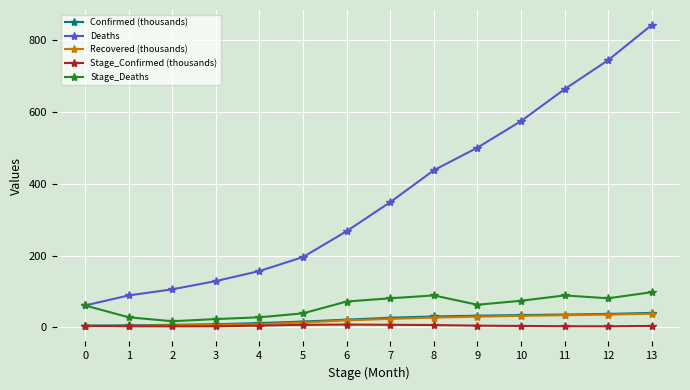

Is it true that Stage_Deaths equals 89.0 at 11?

True